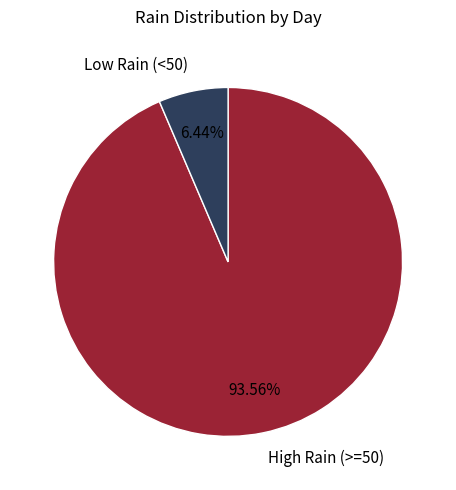

Is the sum of High Rain (>=50) and Low Rain (<50) greater than half?

Yes